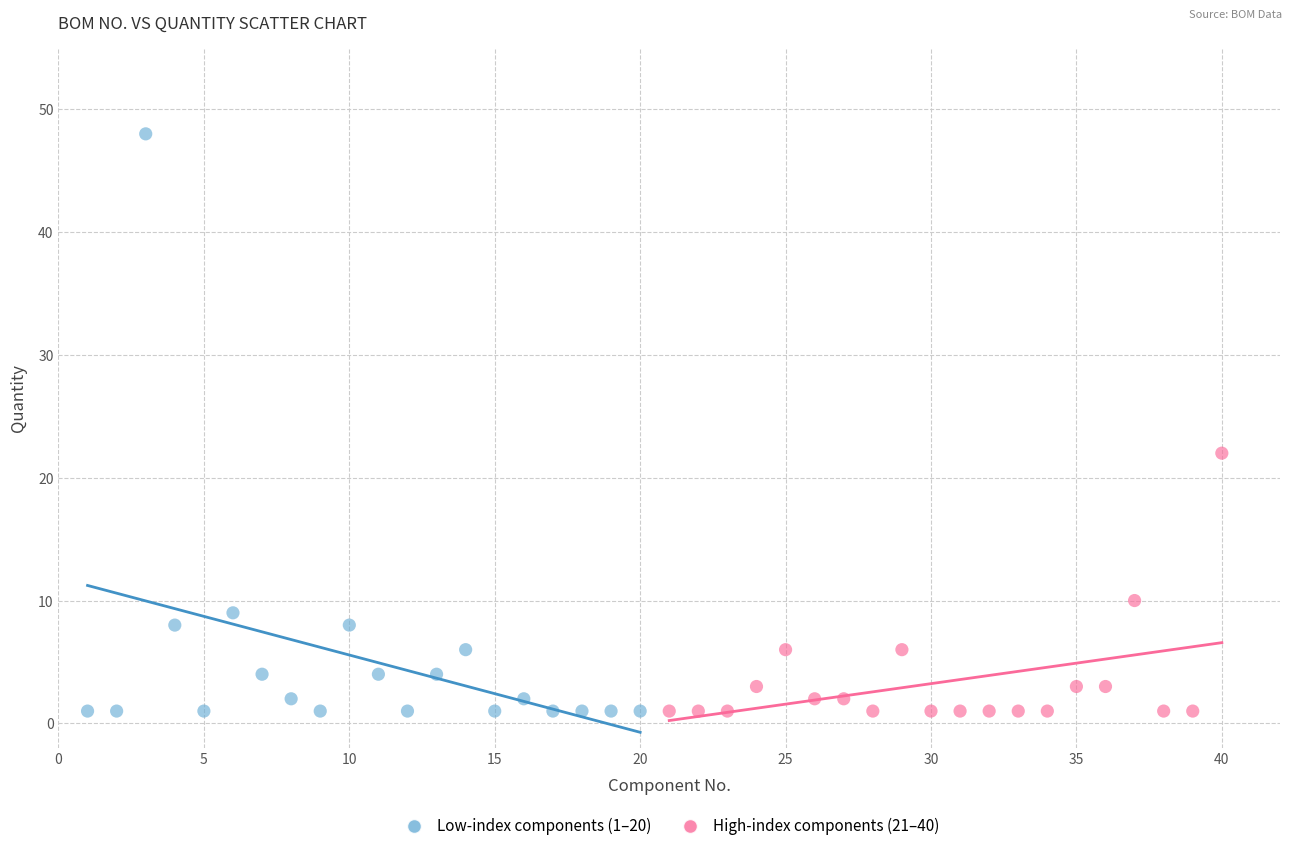

Which series contains the highest Y value?

Low-index components (1–20)